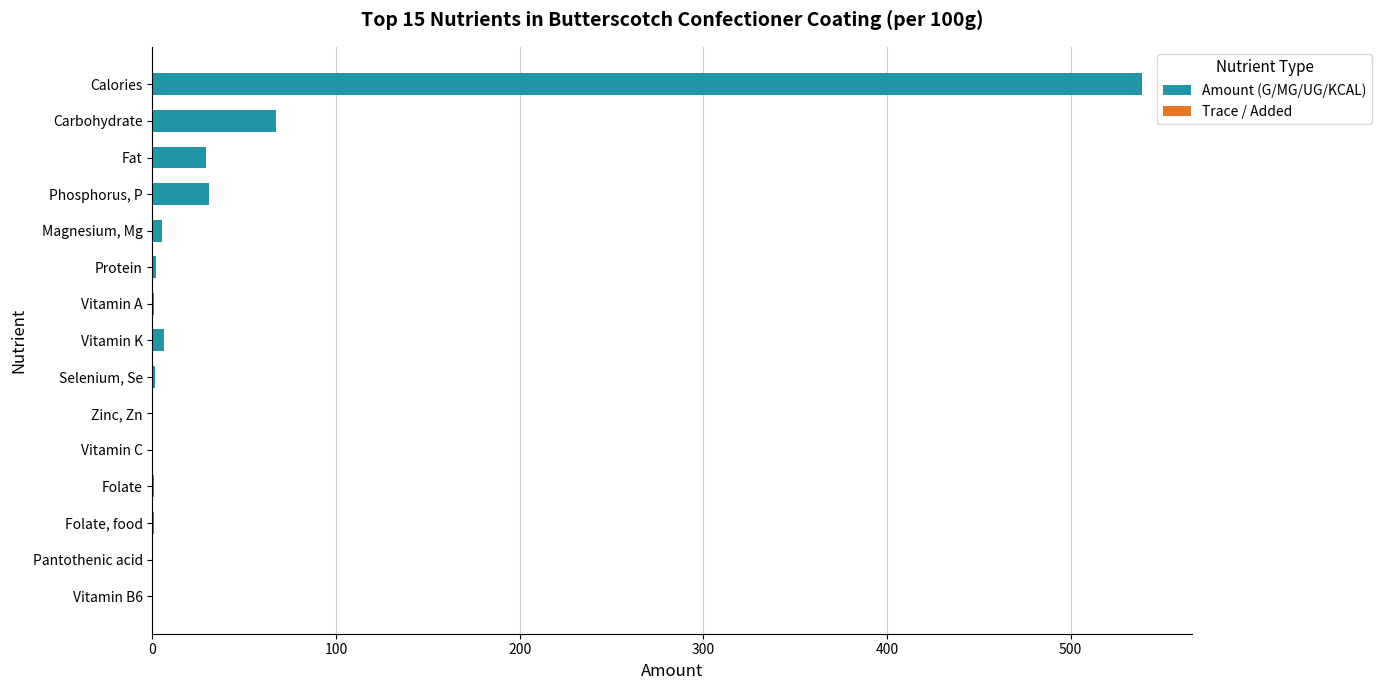

Count the number of categories in the chart.

15